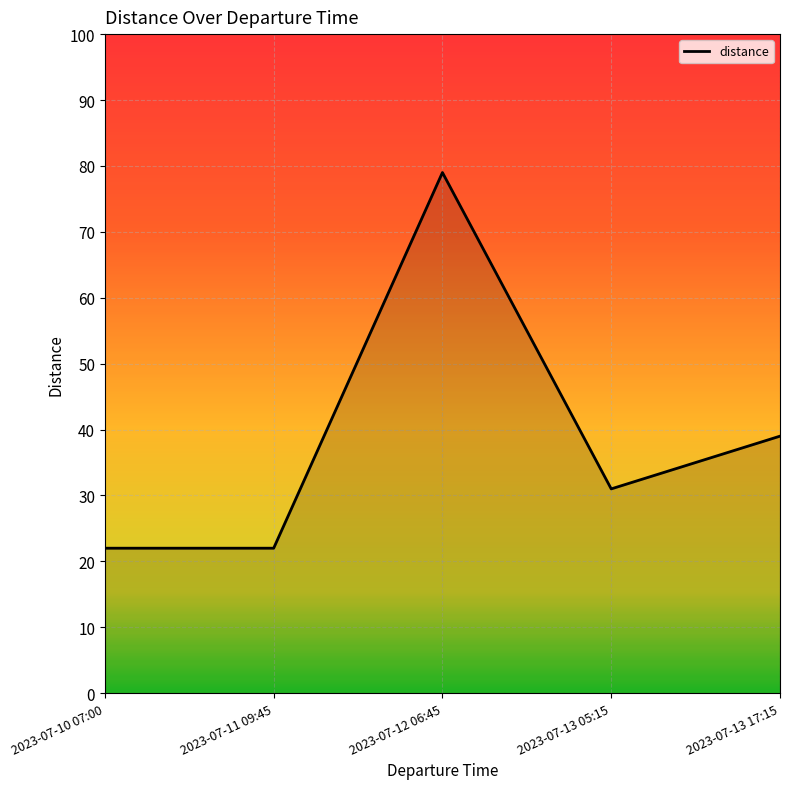

How many lines are shown in the chart?

1